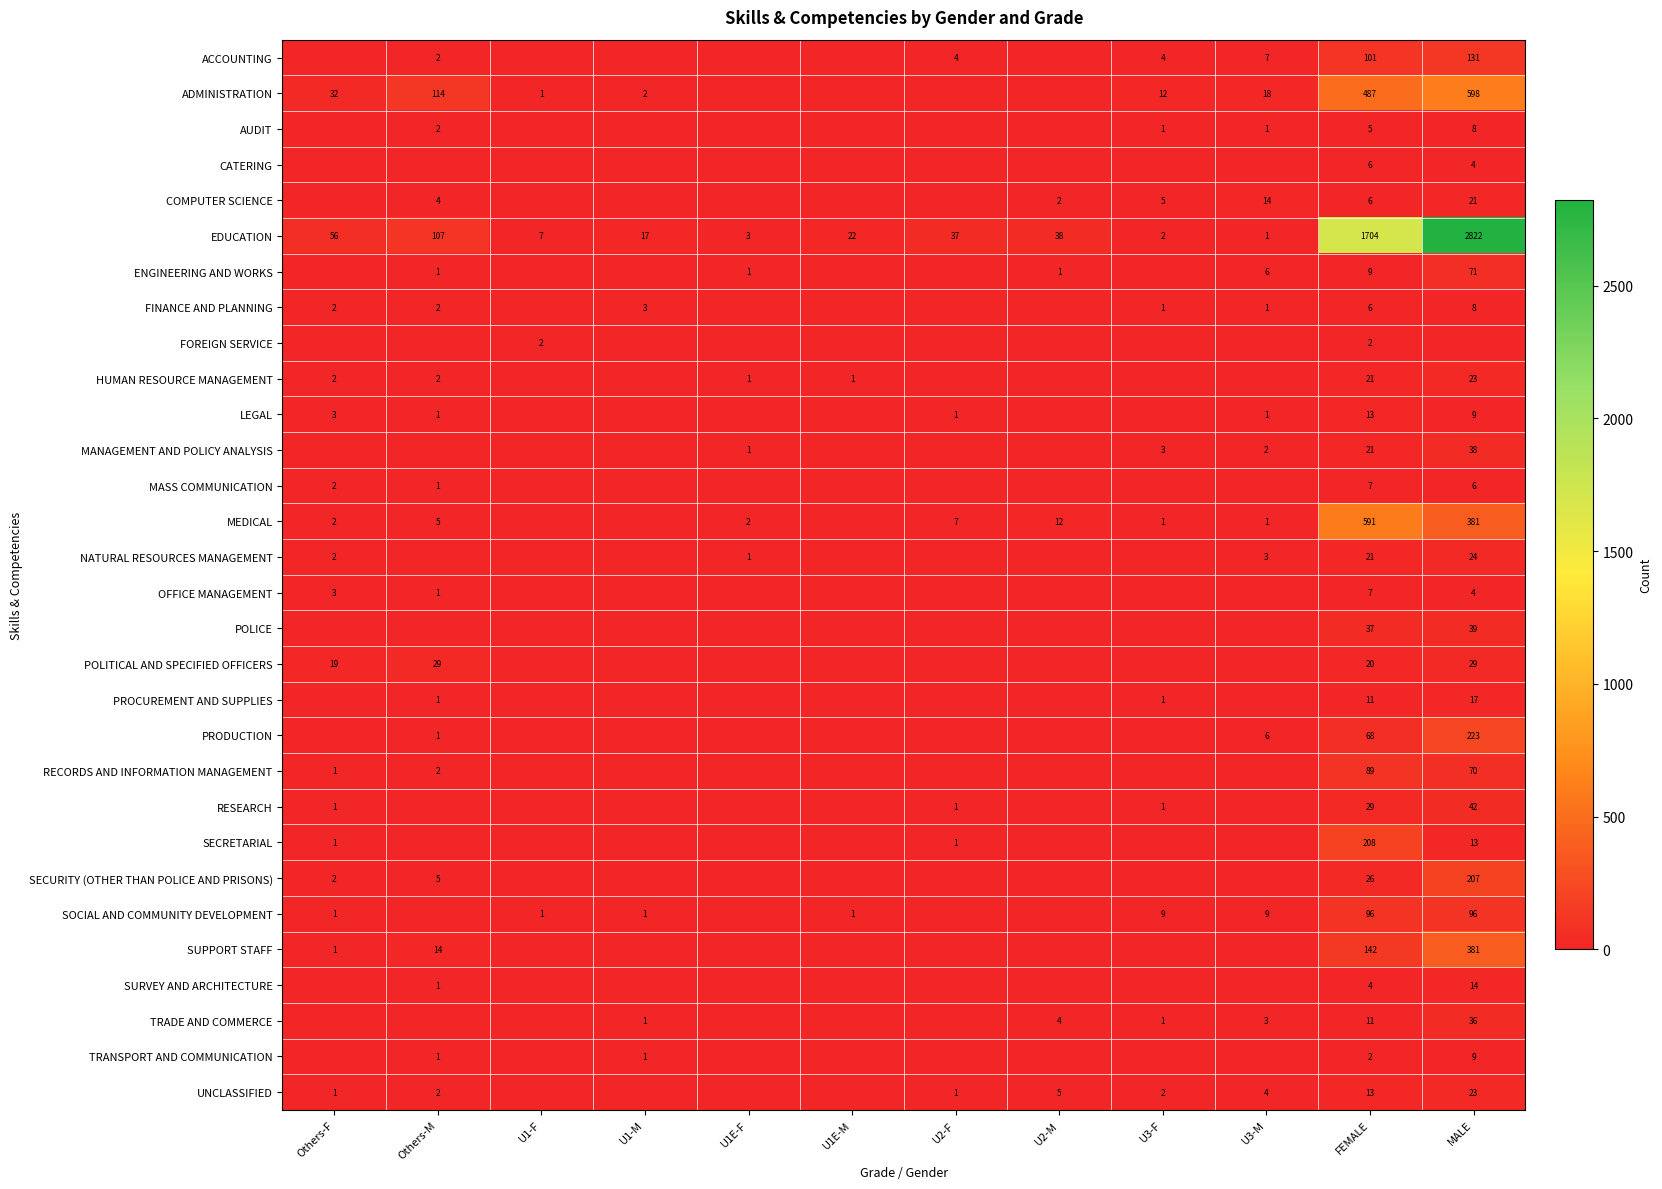

What is the spread (max minus min) of values at FEMALE?

1702